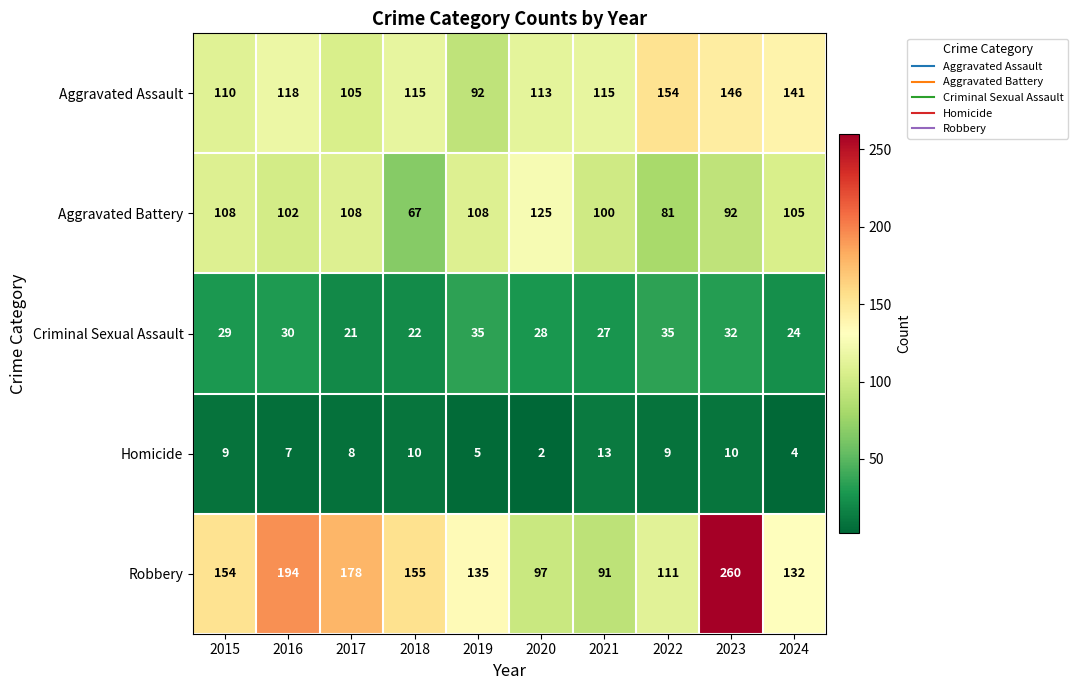

True or false: Aggravated Assault has a value of 189 at 2021.

False